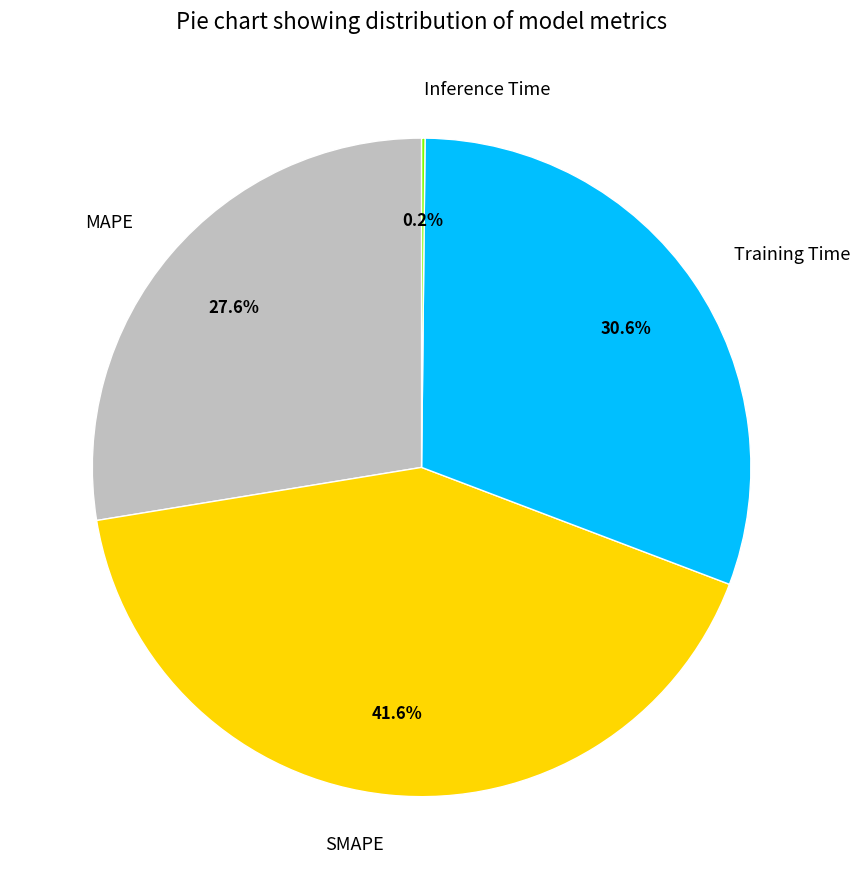

Does Training Time account for over 50% of the chart?

No